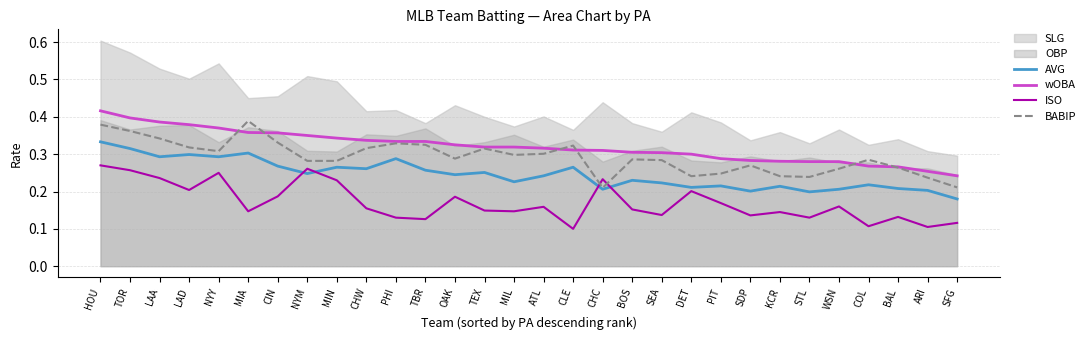

At which label does ISO reach its minimum?

CLE